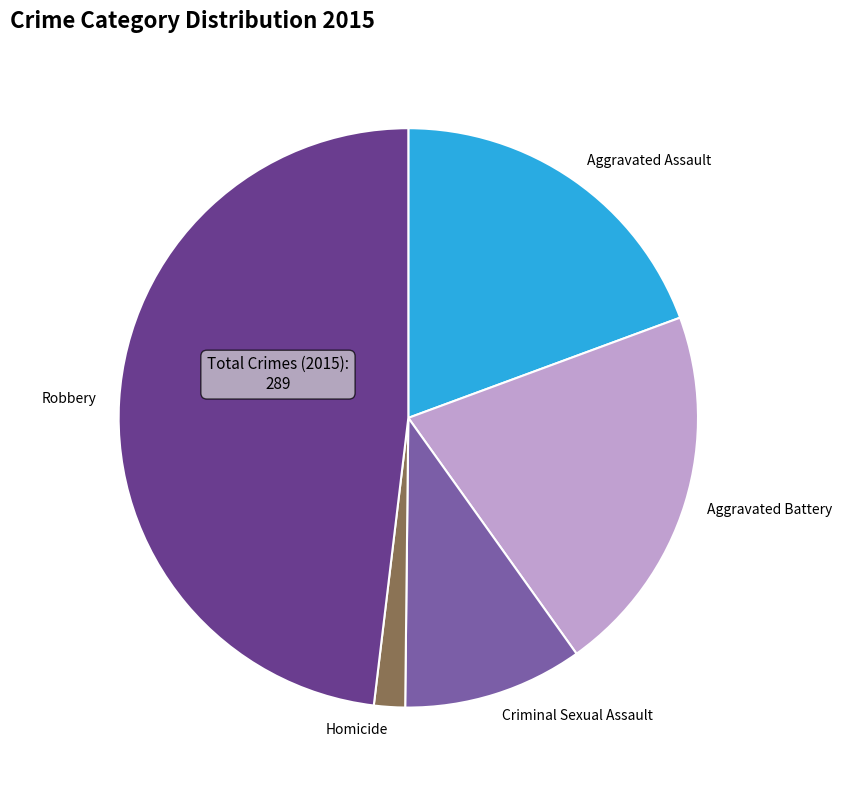

Which slice is the smallest?

Homicide